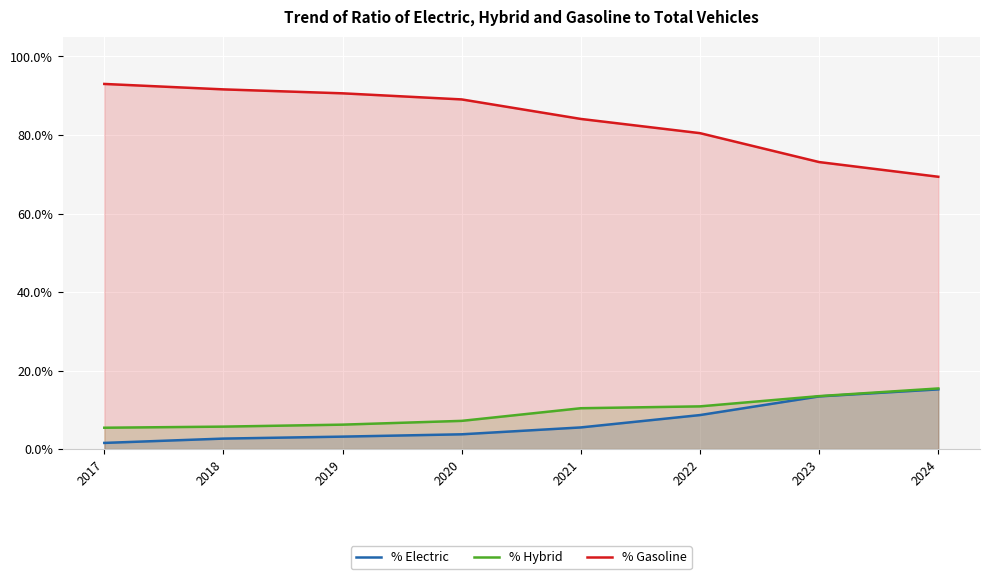

Is it true that % Gasoline equals 1.4 at 2019?

False